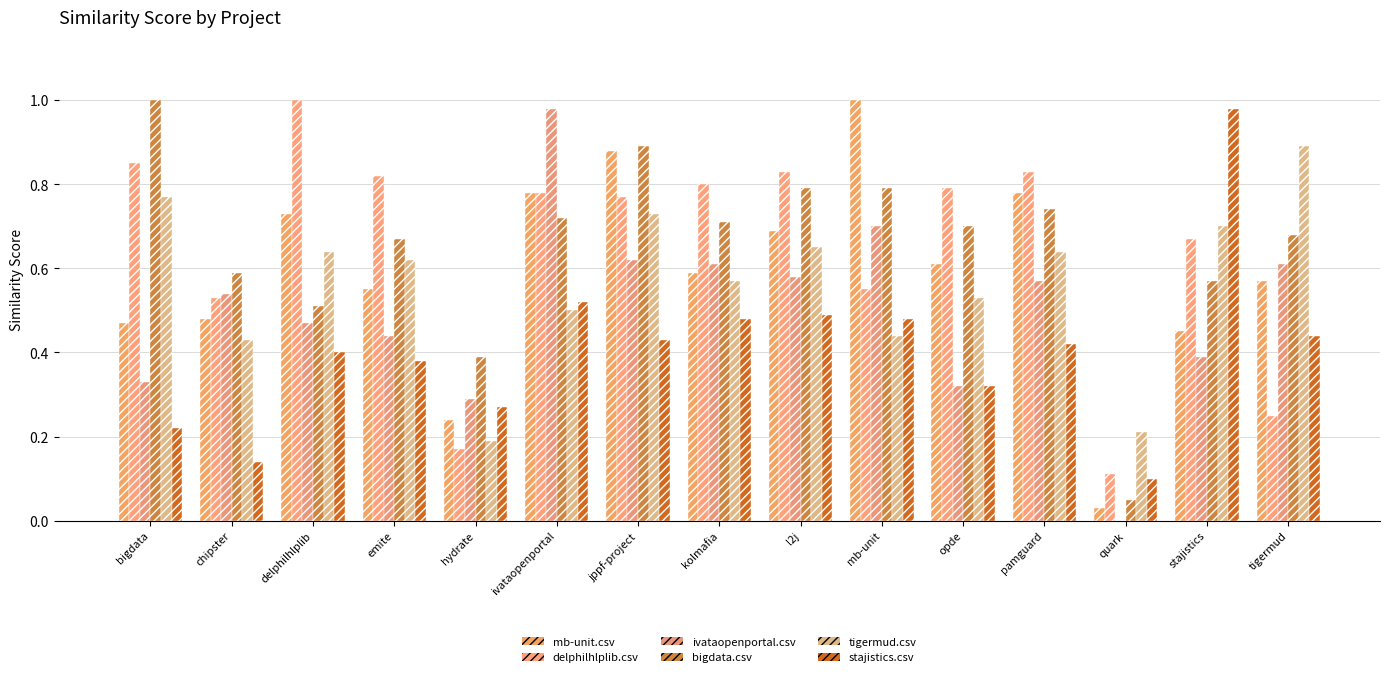

Reading right to left, what are all the values shown in this chart?

mb-unit.csv: tigermud=0.6	stajistics=0.5	quark=0.0	pamguard=0.8	opde=0.6	mb-unit=1.0	l2j=0.7	kolmafia=0.6	jppf-project=0.9	ivataopenportal=0.8	hydrate=0.2	emite=0.6	delphilhlplib=0.7	chipster=0.5	bigdata=0.5
delphilhlplib.csv: tigermud=0.2	stajistics=0.7	quark=0.1	pamguard=0.8	opde=0.8	mb-unit=0.6	l2j=0.8	kolmafia=0.8	jppf-project=0.8	ivataopenportal=0.8	hydrate=0.2	emite=0.8	delphilhlplib=1.0	chipster=0.5	bigdata=0.8
ivataopenportal.csv: tigermud=0.6	stajistics=0.4	quark=0.0	pamguard=0.6	opde=0.3	mb-unit=0.7	l2j=0.6	kolmafia=0.6	jppf-project=0.6	ivataopenportal=1.0	hydrate=0.3	emite=0.4	delphilhlplib=0.5	chipster=0.5	bigdata=0.3
bigdata.csv: tigermud=0.7	stajistics=0.6	quark=0.1	pamguard=0.7	opde=0.7	mb-unit=0.8	l2j=0.8	kolmafia=0.7	jppf-project=0.9	ivataopenportal=0.7	hydrate=0.4	emite=0.7	delphilhlplib=0.5	chipster=0.6	bigdata=1.0
tigermud.csv: tigermud=0.9	stajistics=0.7	quark=0.2	pamguard=0.6	opde=0.5	mb-unit=0.4	l2j=0.7	kolmafia=0.6	jppf-project=0.7	ivataopenportal=0.5	hydrate=0.2	emite=0.6	delphilhlplib=0.6	chipster=0.4	bigdata=0.8
stajistics.csv: tigermud=0.4	stajistics=1.0	quark=0.1	pamguard=0.4	opde=0.3	mb-unit=0.5	l2j=0.5	kolmafia=0.5	jppf-project=0.4	ivataopenportal=0.5	hydrate=0.3	emite=0.4	delphilhlplib=0.4	chipster=0.1	bigdata=0.2